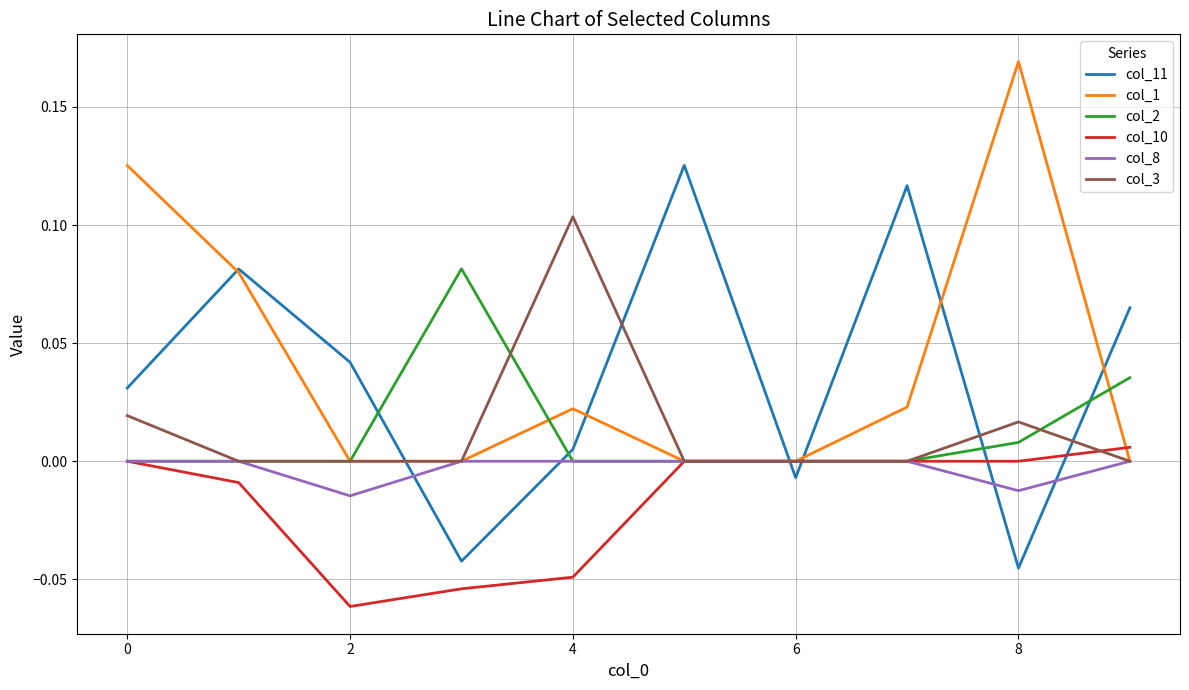

True or false: col_8 and col_2 cross at least once.

False